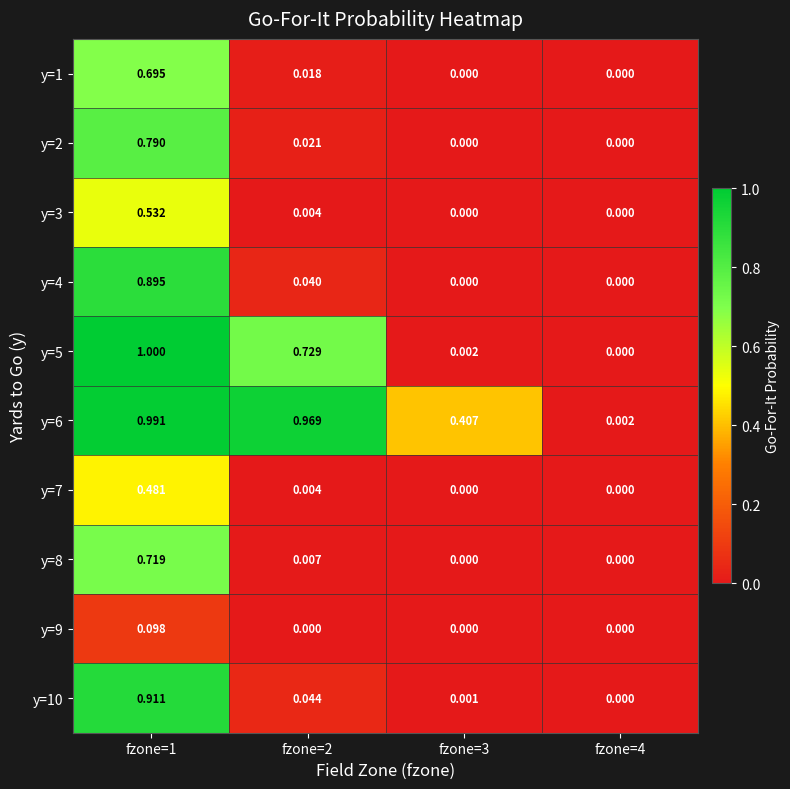

Is the value of y=2 at fzone=1 greater than the value of y=1 at fzone=2?

Yes